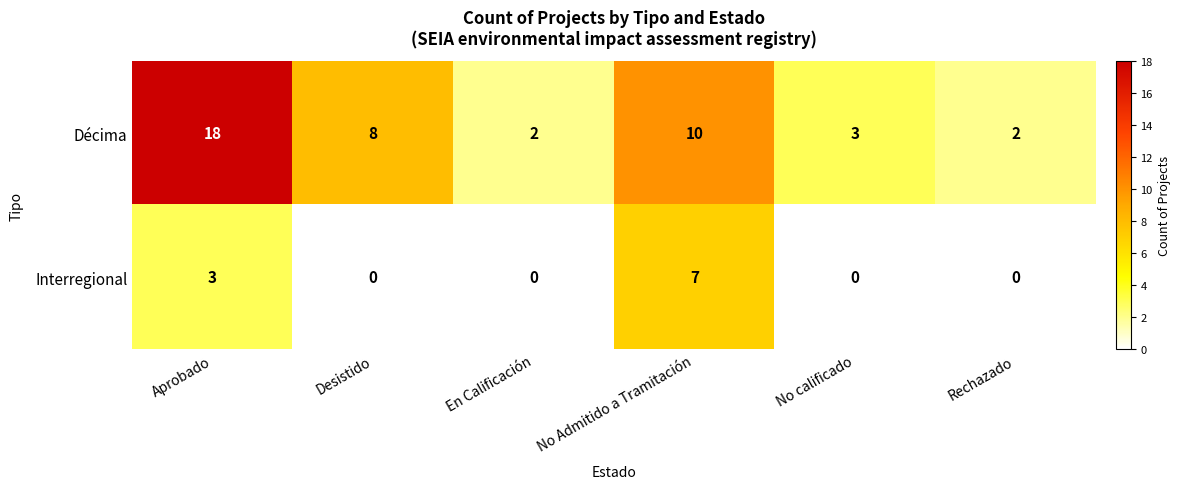

Which series has the widest spread of values?

Décima